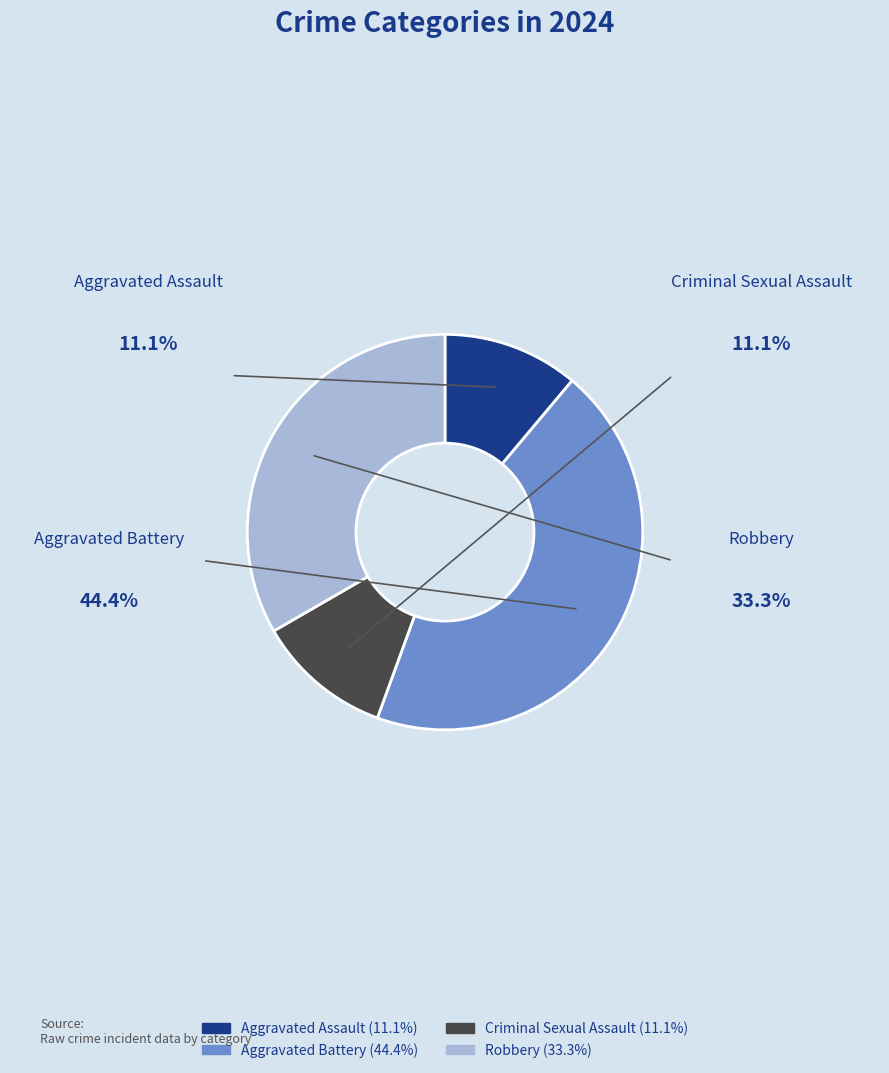

Do Criminal Sexual Assault and Aggravated Assault together represent more than half of the pie?

No